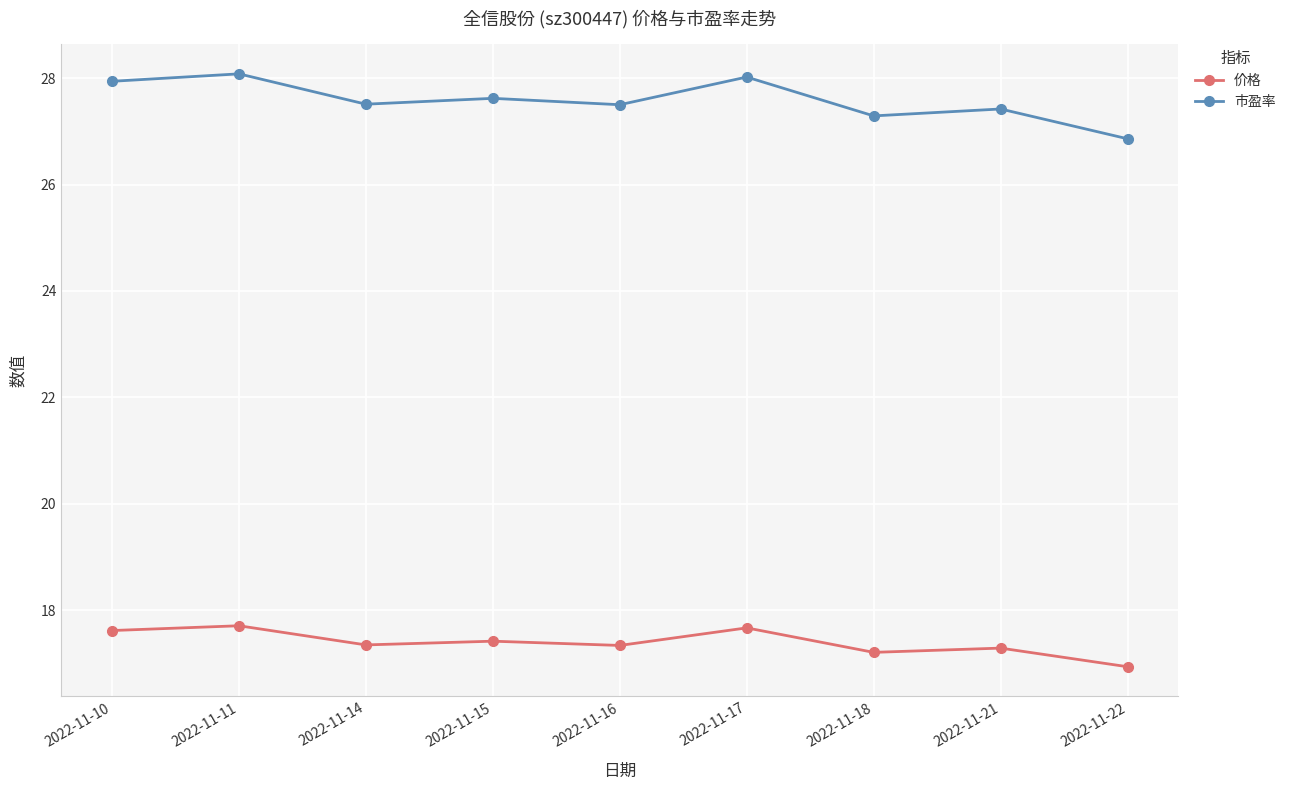

What are all the series names shown in the legend?

价格, 市盈率